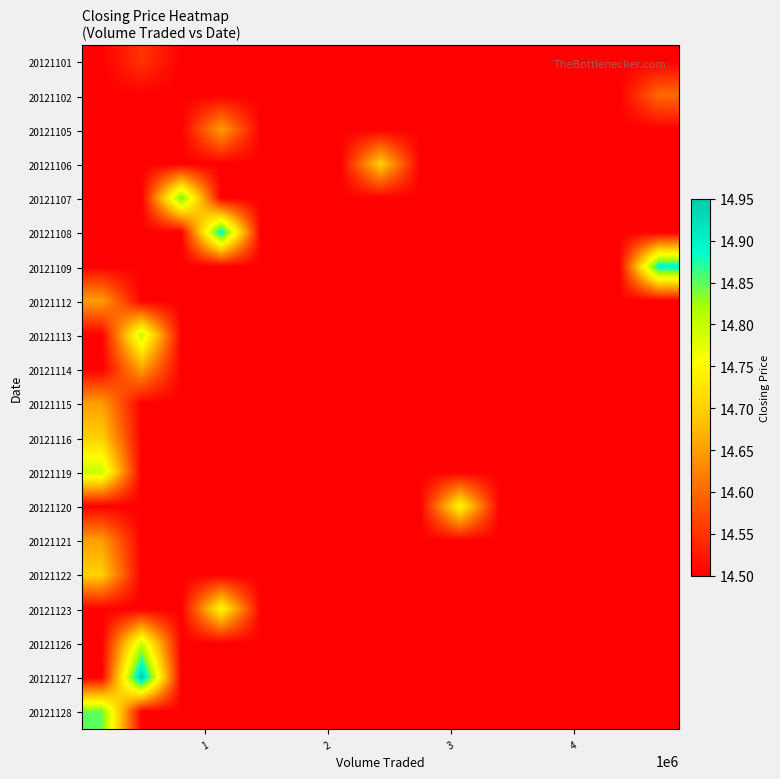

Reading left to right, transcribe all the data shown in this chart.

20121101: 14.5	14.6	14.5	14.5	14.5	14.5	14.5	14.5	14.5	14.5	14.5	14.5	14.5	14.5	14.5
20121102: 14.5	14.5	14.5	14.5	14.5	14.5	14.5	14.5	14.5	14.5	14.5	14.5	14.5	14.5	14.6
20121105: 14.5	14.5	14.5	14.7	14.5	14.5	14.5	14.5	14.5	14.5	14.5	14.5	14.5	14.5	14.5
20121106: 14.5	14.5	14.5	14.5	14.5	14.5	14.5	14.7	14.5	14.5	14.5	14.5	14.5	14.5	14.5
20121107: 14.5	14.5	14.8	14.5	14.5	14.5	14.5	14.5	14.5	14.5	14.5	14.5	14.5	14.5	14.5
20121108: 14.5	14.5	14.5	14.9	14.5	14.5	14.5	14.5	14.5	14.5	14.5	14.5	14.5	14.5	14.5
20121109: 14.5	14.5	14.5	14.5	14.5	14.5	14.5	14.5	14.5	14.5	14.5	14.5	14.5	14.5	14.9
20121112: 14.7	14.5	14.5	14.5	14.5	14.5	14.5	14.5	14.5	14.5	14.5	14.5	14.5	14.5	14.5
20121113: 14.5	14.8	14.5	14.5	14.5	14.5	14.5	14.5	14.5	14.5	14.5	14.5	14.5	14.5	14.5
20121114: 14.5	14.7	14.5	14.5	14.5	14.5	14.5	14.5	14.5	14.5	14.5	14.5	14.5	14.5	14.5
20121115: 14.7	14.5	14.5	14.5	14.5	14.5	14.5	14.5	14.5	14.5	14.5	14.5	14.5	14.5	14.5
20121116: 14.7	14.5	14.5	14.5	14.5	14.5	14.5	14.5	14.5	14.5	14.5	14.5	14.5	14.5	14.5
20121119: 14.8	14.5	14.5	14.5	14.5	14.5	14.5	14.5	14.5	14.5	14.5	14.5	14.5	14.5	14.5
20121120: 14.5	14.5	14.5	14.5	14.5	14.5	14.5	14.5	14.5	14.8	14.5	14.5	14.5	14.5	14.5
20121121: 14.7	14.5	14.5	14.5	14.5	14.5	14.5	14.5	14.5	14.5	14.5	14.5	14.5	14.5	14.5
20121122: 14.7	14.5	14.5	14.5	14.5	14.5	14.5	14.5	14.5	14.5	14.5	14.5	14.5	14.5	14.5
20121123: 14.5	14.5	14.5	14.8	14.5	14.5	14.5	14.5	14.5	14.5	14.5	14.5	14.5	14.5	14.5
20121126: 14.5	14.8	14.5	14.5	14.5	14.5	14.5	14.5	14.5	14.5	14.5	14.5	14.5	14.5	14.5
20121127: 14.5	14.9	14.5	14.5	14.5	14.5	14.5	14.5	14.5	14.5	14.5	14.5	14.5	14.5	14.5
20121128: 14.8	14.5	14.5	14.5	14.5	14.5	14.5	14.5	14.5	14.5	14.5	14.5	14.5	14.5	14.5